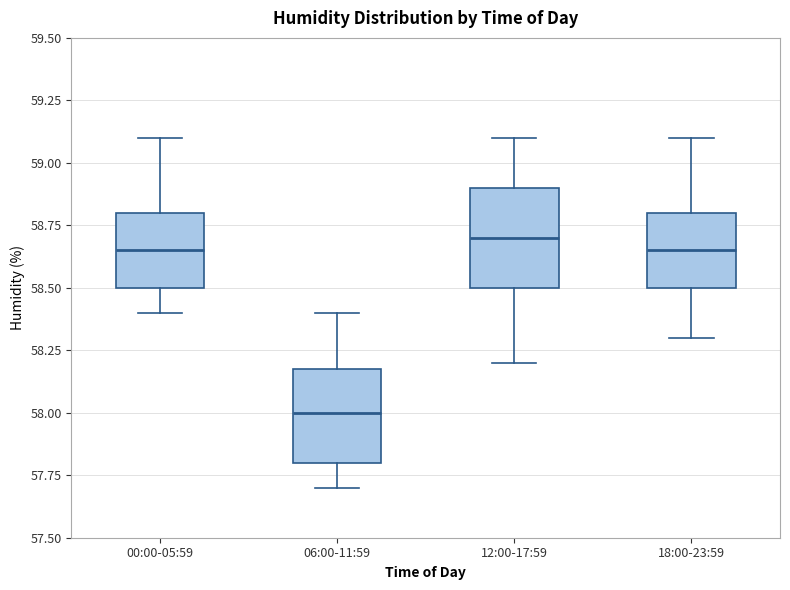

Where does the median line of the box for 00:00-05:59 sit on the y-axis? The values are not printed on the chart, so give them approximately, as read against the axis.

58.65